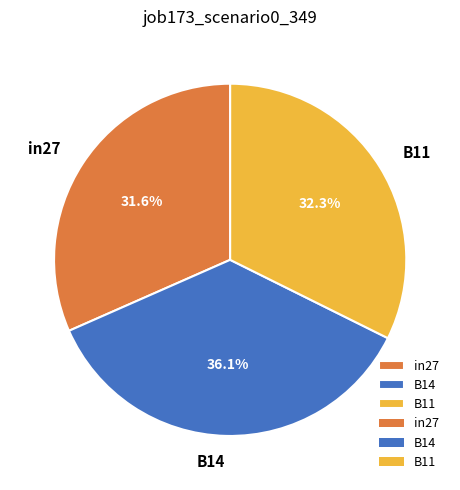

Does any single category account for the majority?

No